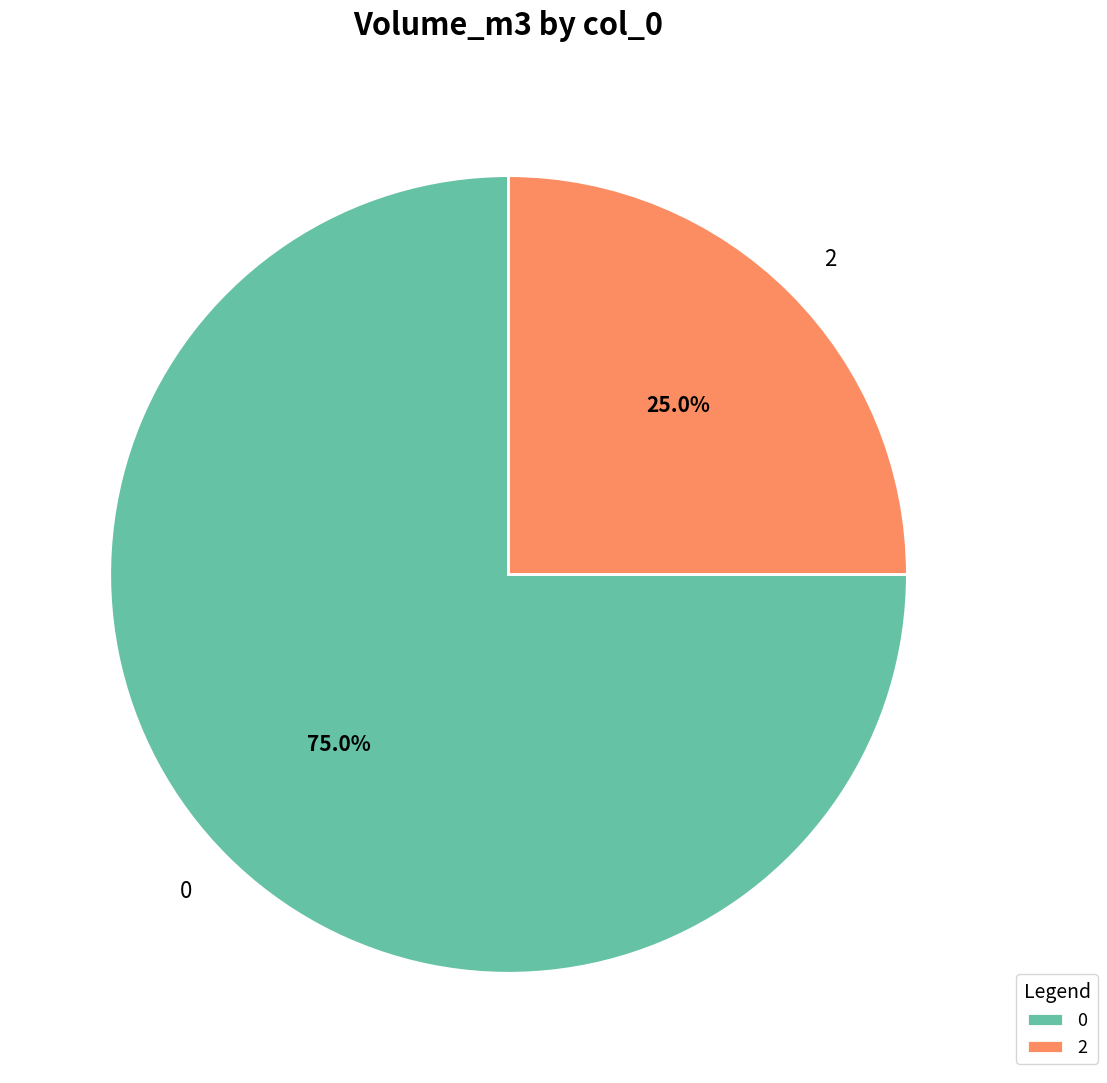

To the nearest percent, what is the difference between the largest and smallest slice percentages?

50%